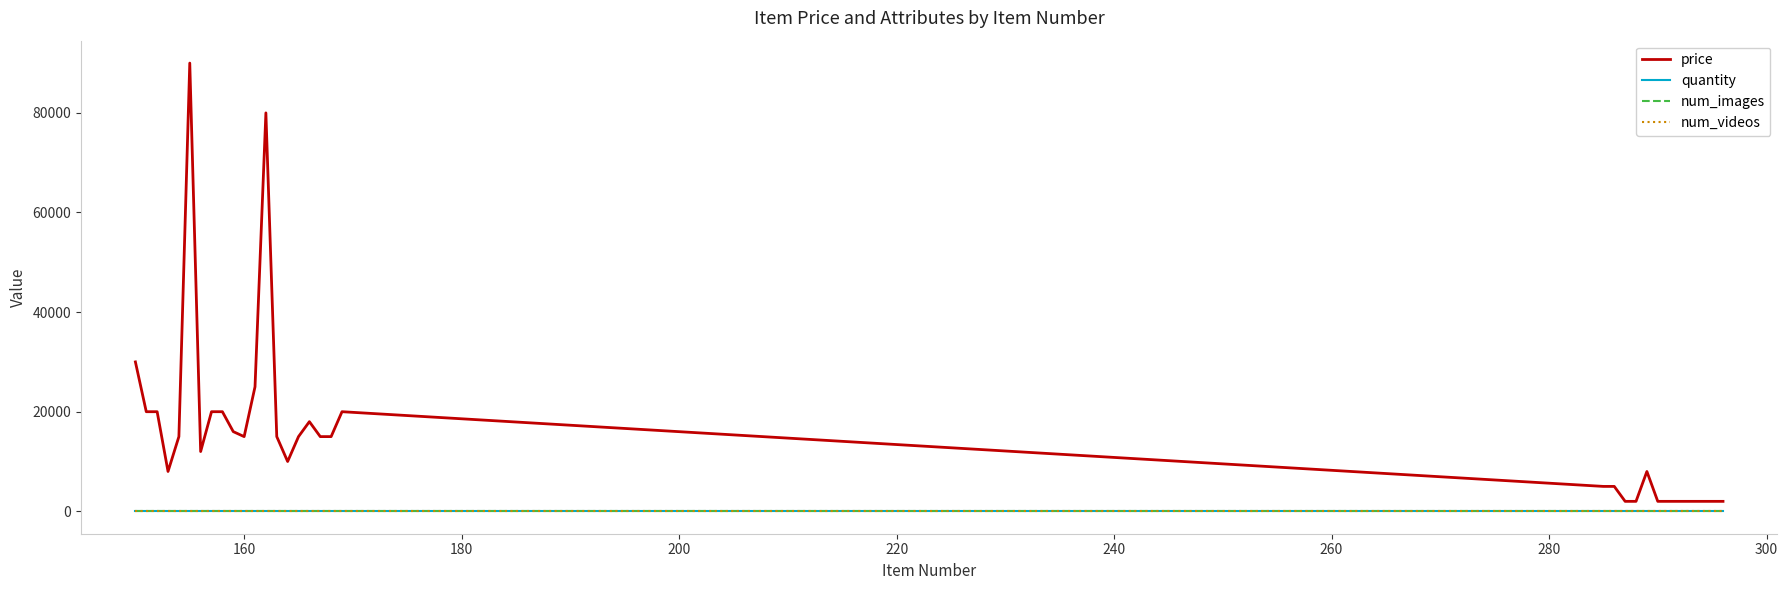

Which series has the largest range (max minus min)?

price